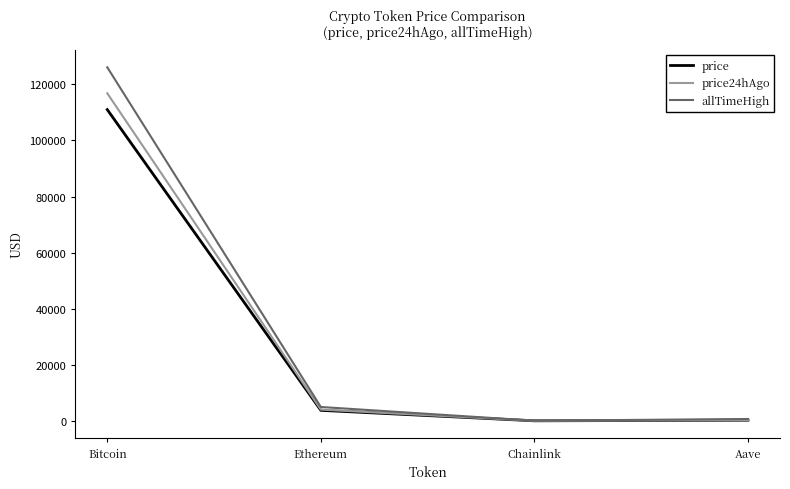

What is the spread (max minus min) of values at Bitcoin?

15086.0